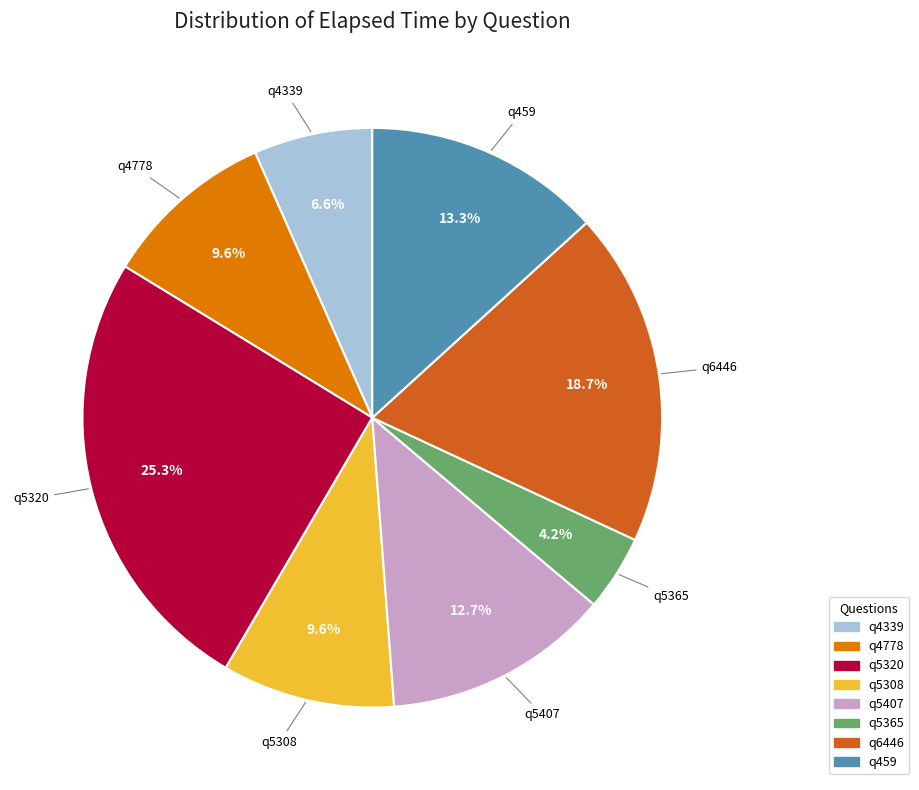

Approximately how many times larger is the value at q5320 compared to q5407?

2.0